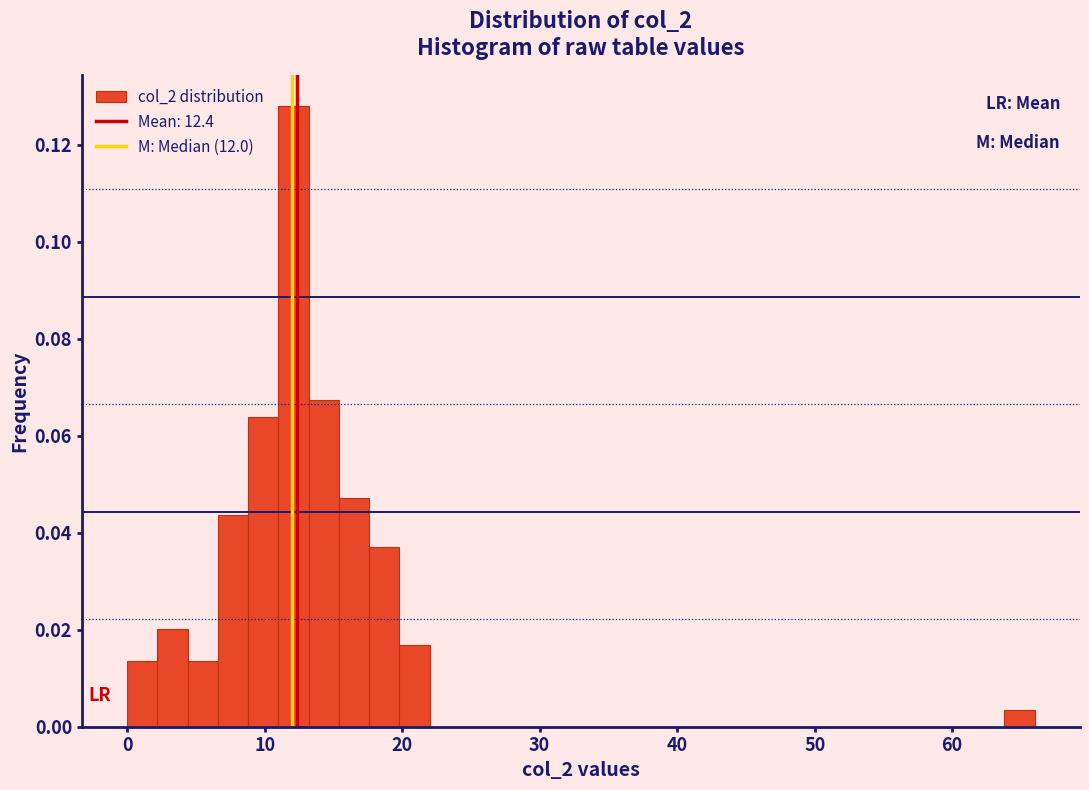

Read against the x-axis, roughly where is the centre of the tallest bar?

12